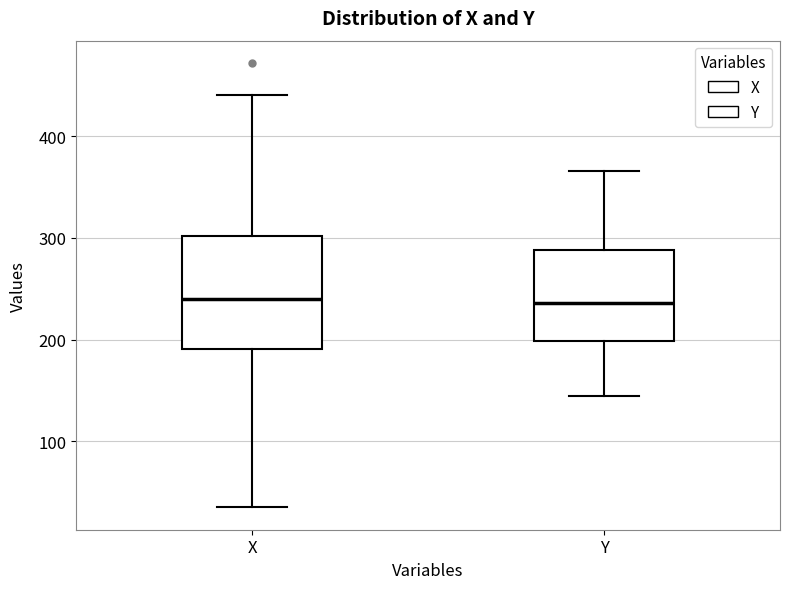

Where is the upper edge of the box for Y on the y-axis? The values are not printed on the chart, so give them approximately, as read against the axis.

290